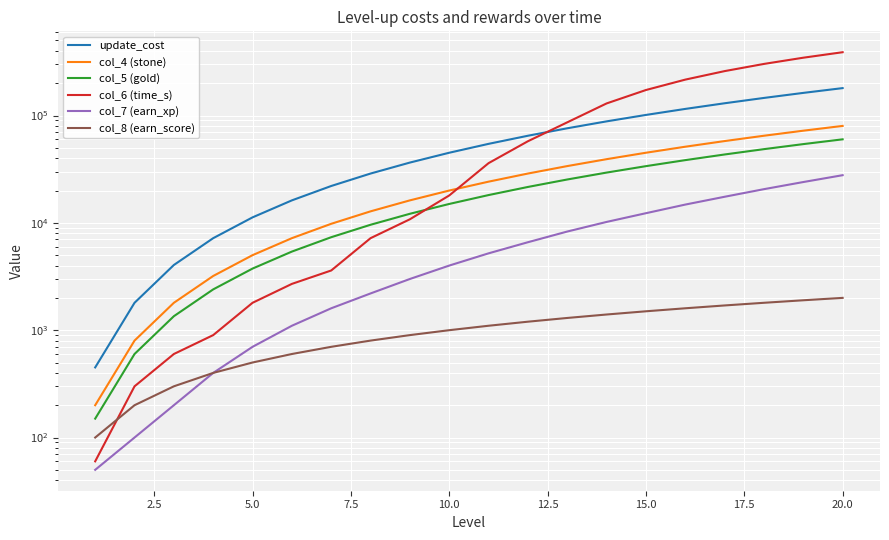

What is the maximum value shown in the chart?

388800.0